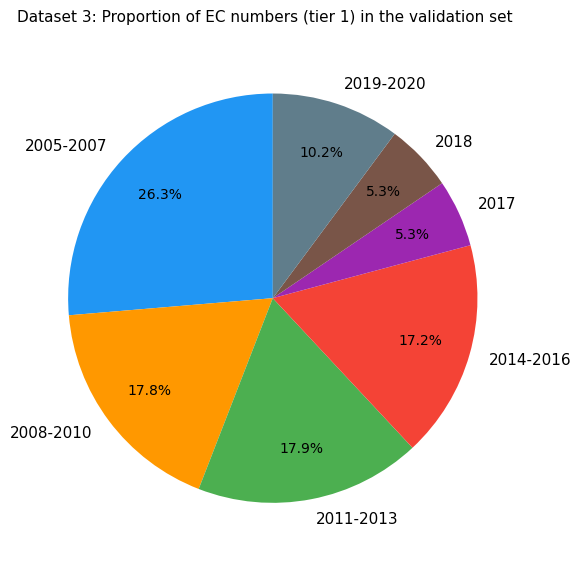

Which has a higher value, 2019-2020 or 2005-2007?

2005-2007